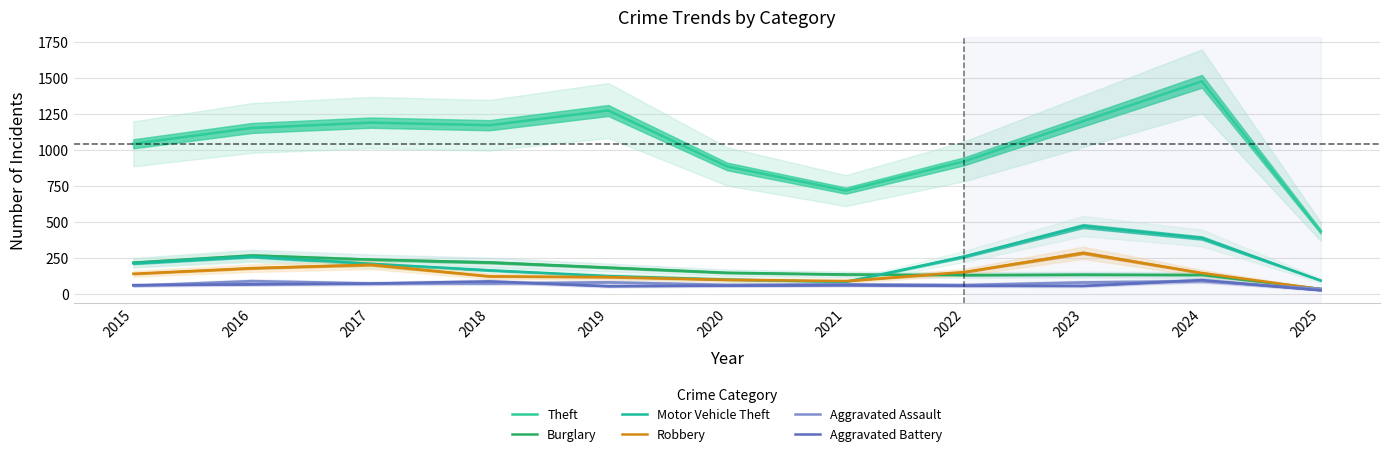

How many values in the Theft series exceed 1151?

5